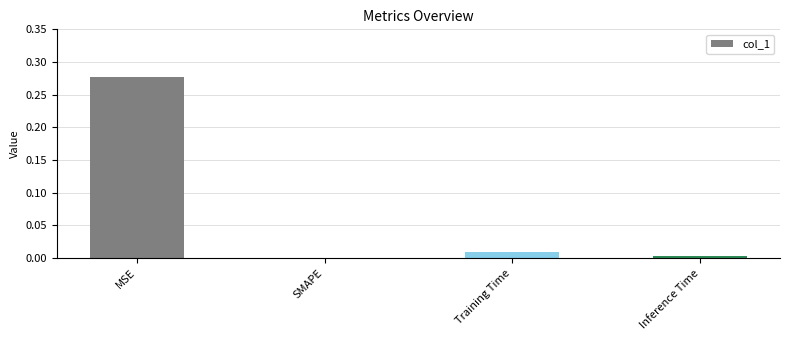

The chart shows a value of 0.0 at SMAPE. True or false?

True